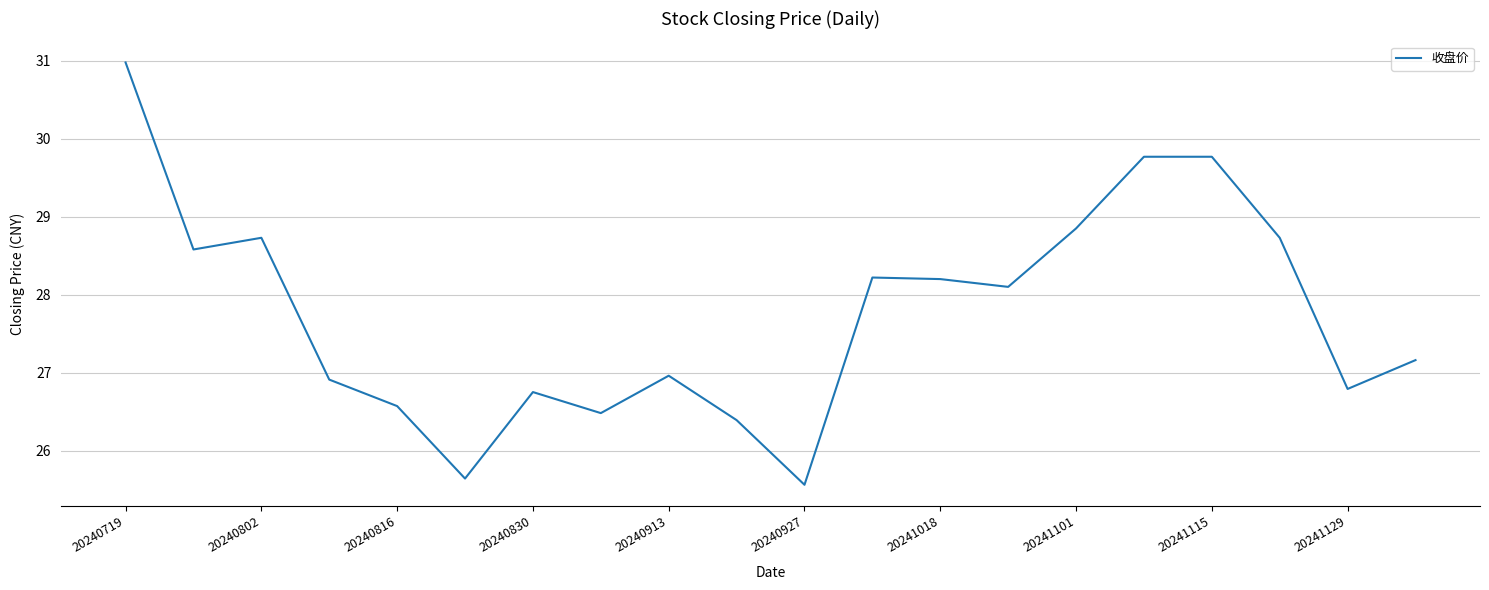

What is the minimum value shown in the chart?

25.6